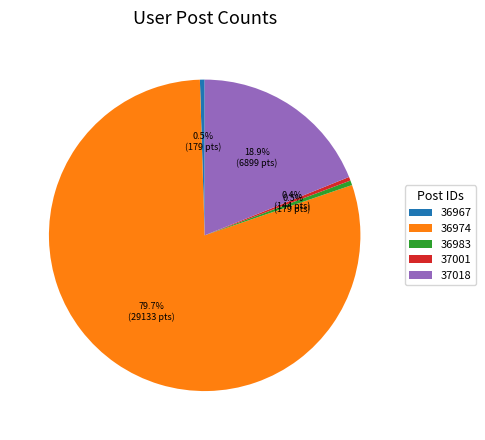

Is the sum of 37018 and 36974 greater than half?

Yes